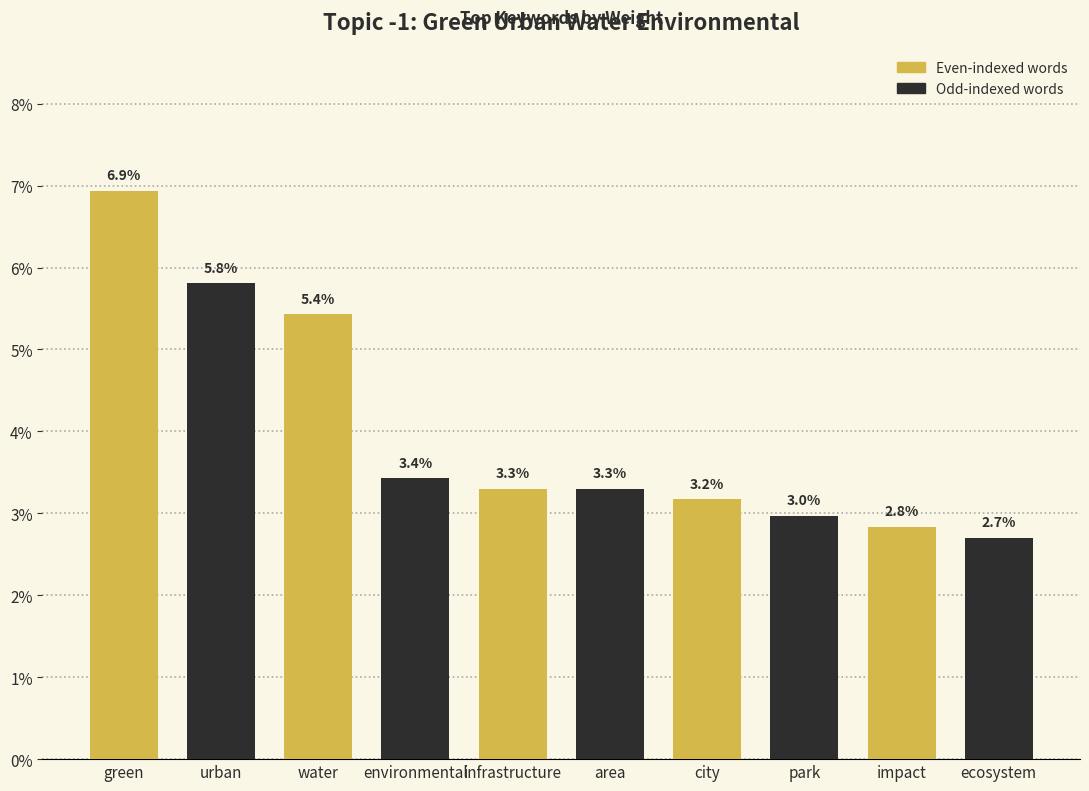

List the labels in order of value, largest first.

green, urban, water, environmental, infrastructure, area, city, park, impact, ecosystem